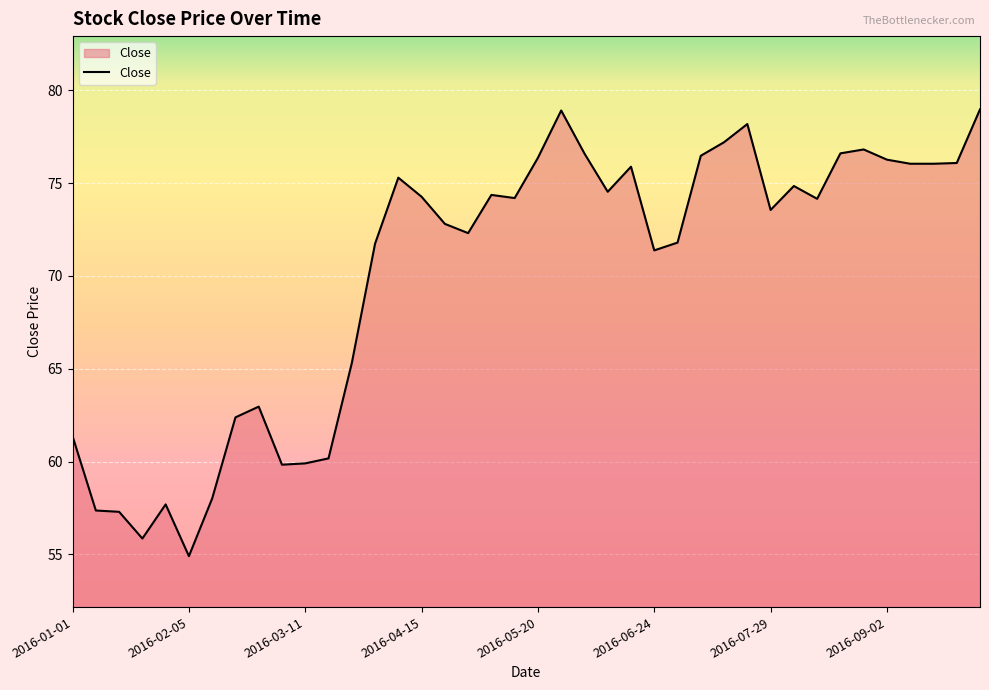

What is the maximum value shown in the chart?

79.0